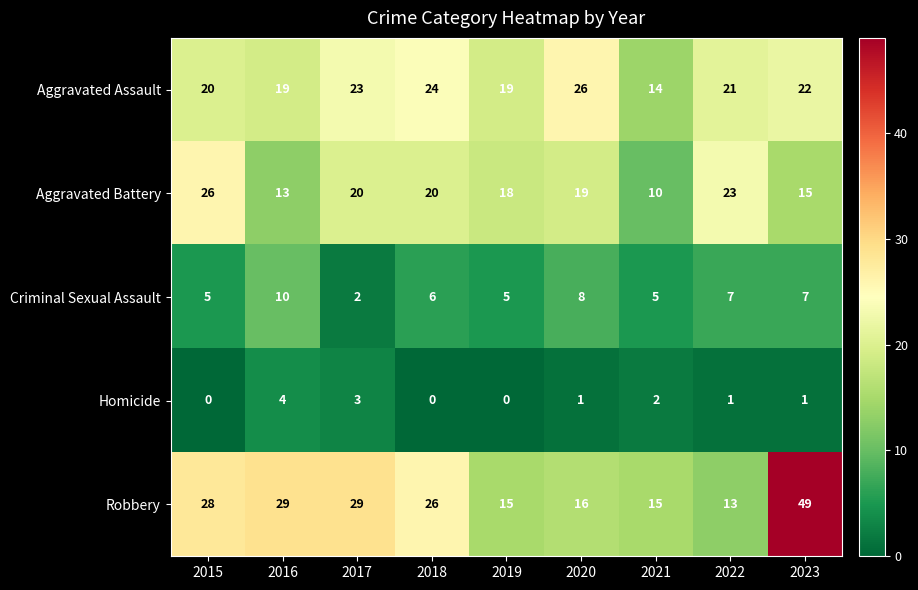

What is the maximum value for Aggravated Assault?

26